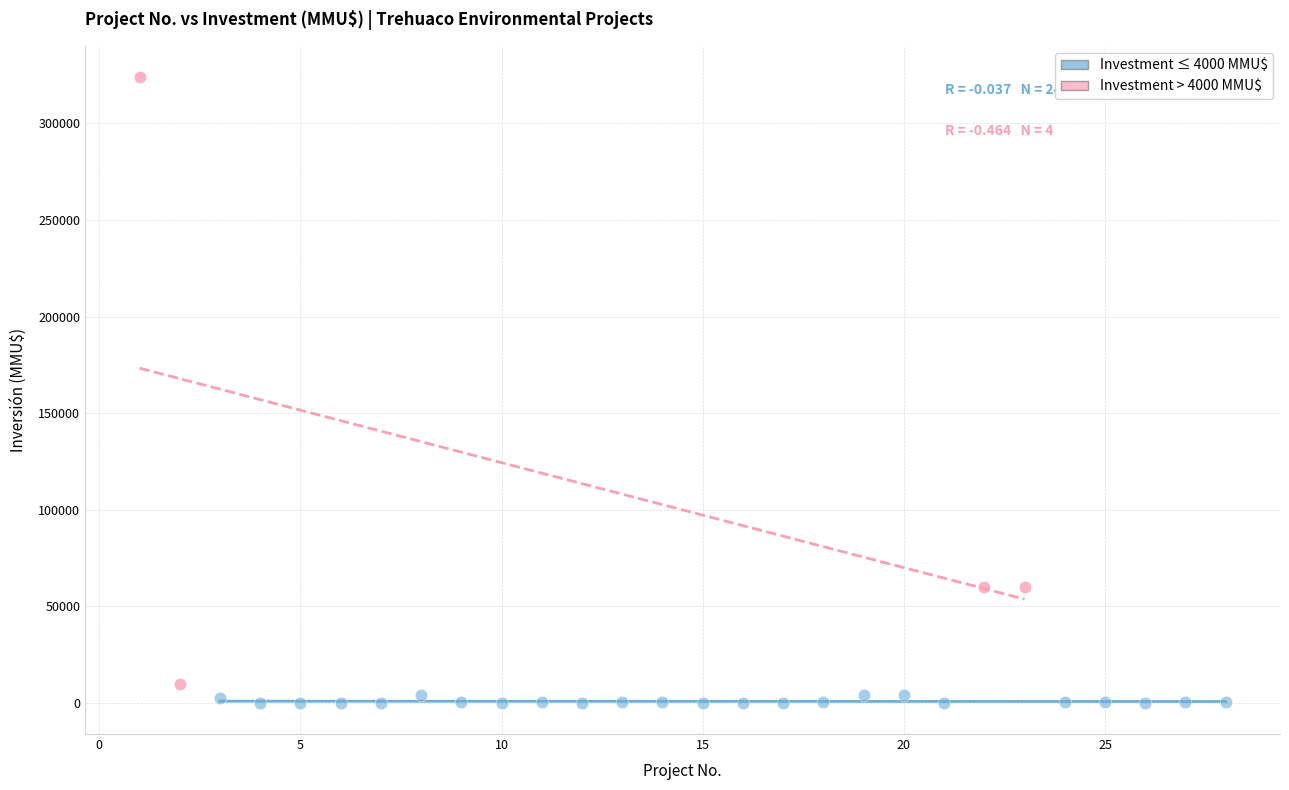

What are all the series names shown in the legend?

Investment ≤ 4000 MMU$, Investment > 4000 MMU$